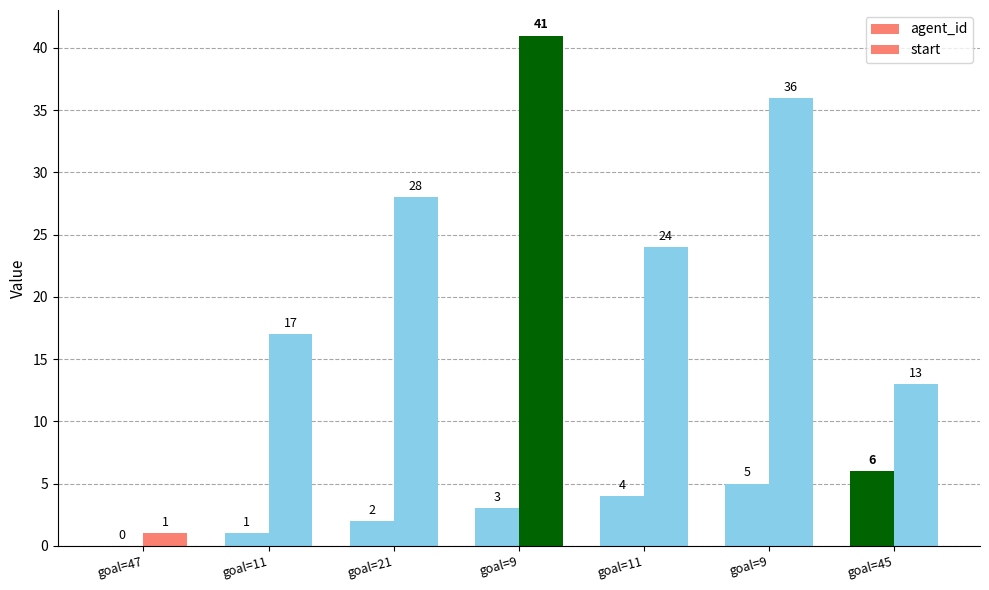

How many distinct data groups are displayed?

2